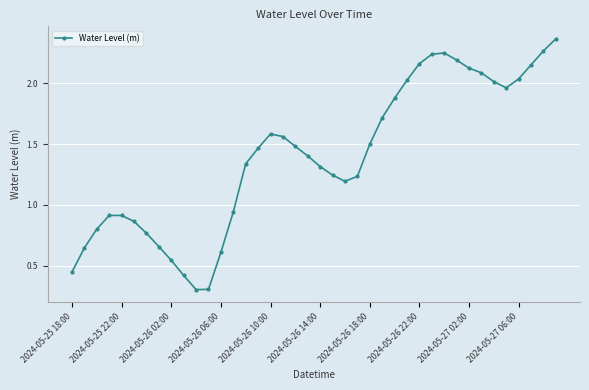

True or false: the data has more than 1 interior local peaks.

True